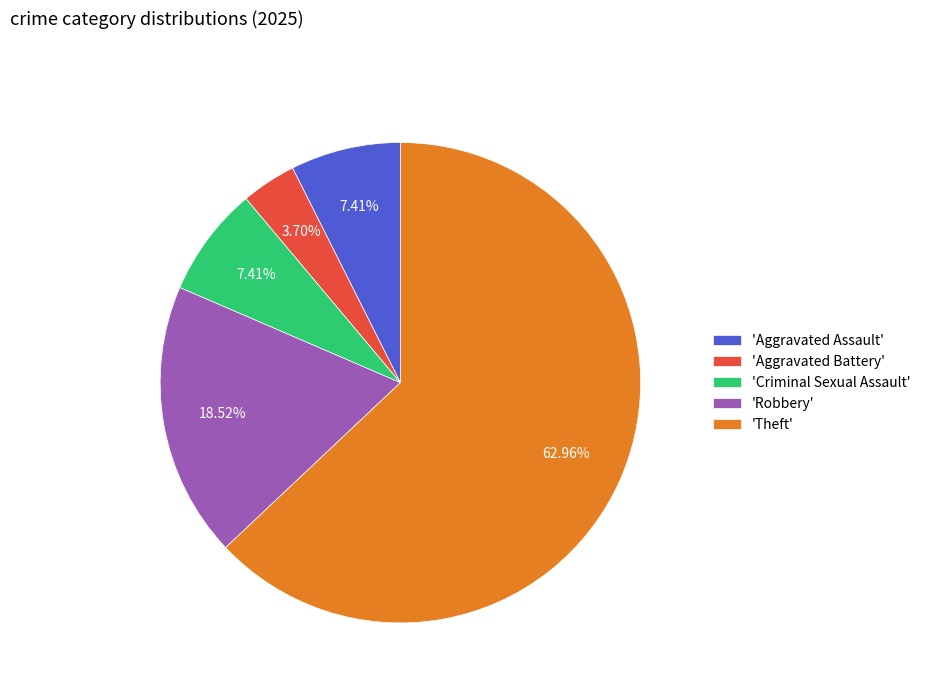

To the nearest percent, what is the difference between the largest and smallest slice percentages?

59%